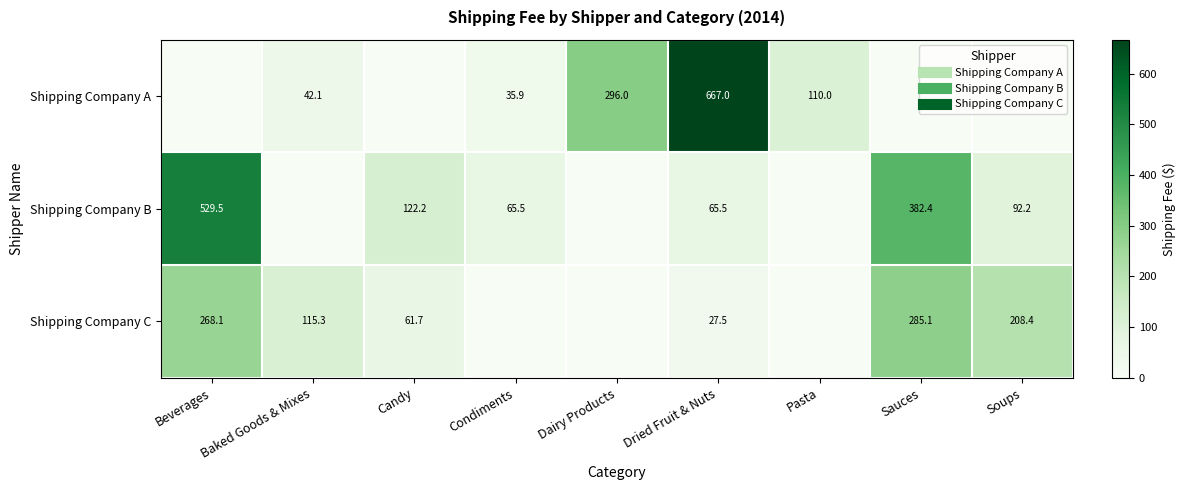

What is the difference between the second highest and second lowest values in the Shipping Company A series?

296.0